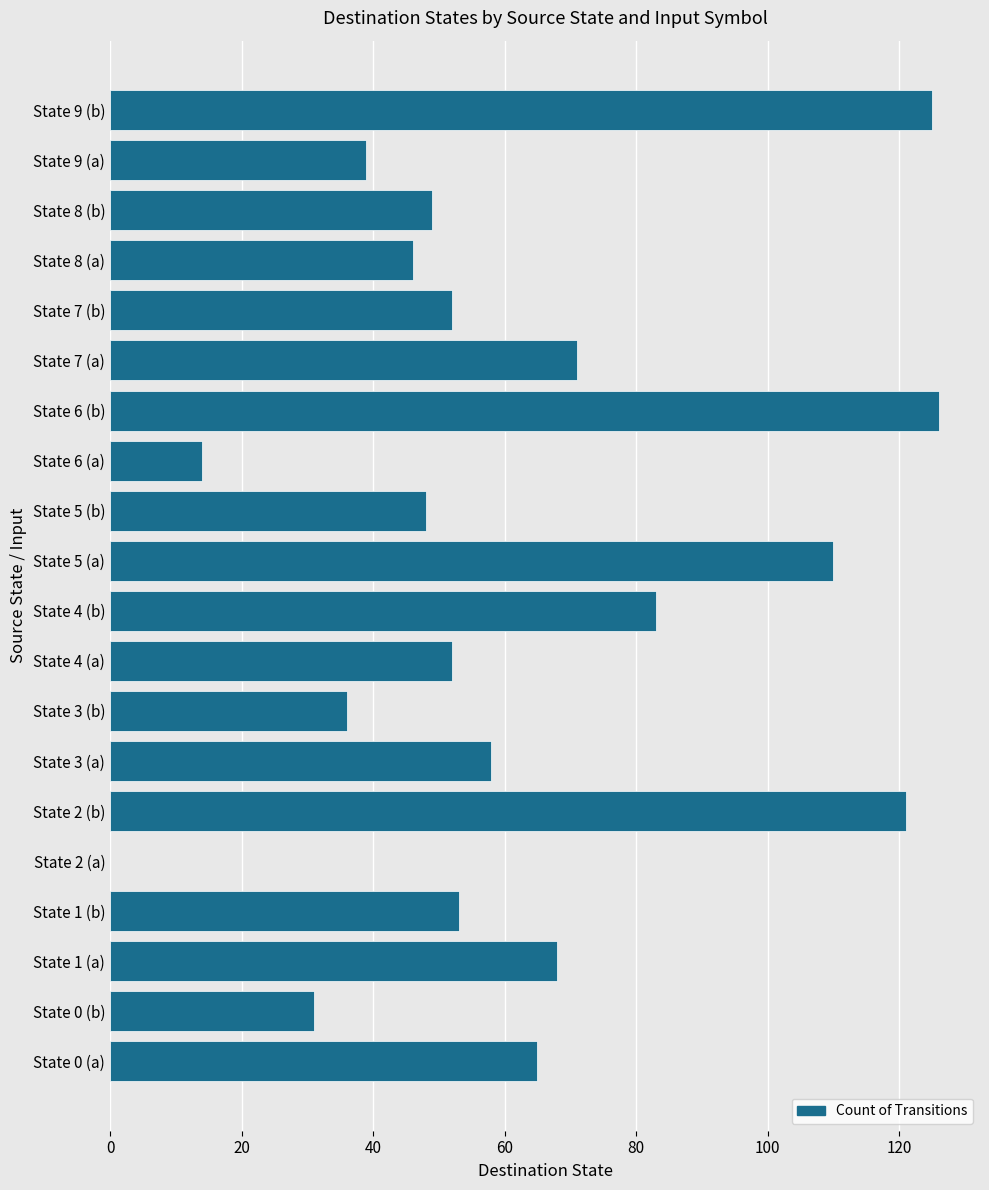

Reading top to bottom, list all the values displayed in this chart.

State 9 (b)=125	State 9 (a)=39	State 8 (b)=49	State 8 (a)=46	State 7 (b)=52	State 7 (a)=71	State 6 (b)=126	State 6 (a)=14	State 5 (b)=48	State 5 (a)=110	State 4 (b)=83	State 4 (a)=52	State 3 (b)=36	State 3 (a)=58	State 2 (b)=121	State 2 (a)=0	State 1 (b)=53	State 1 (a)=68	State 0 (b)=31	State 0 (a)=65